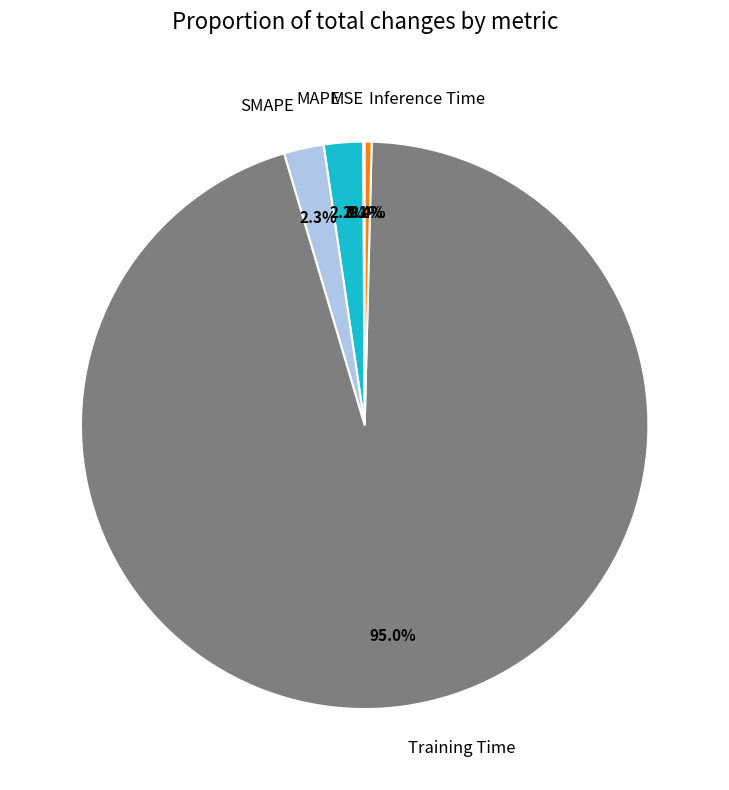

Is there any slice that represents more than half of the pie?

Yes